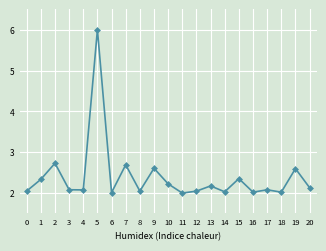

What is the value of the 15th point from the left?

2.0